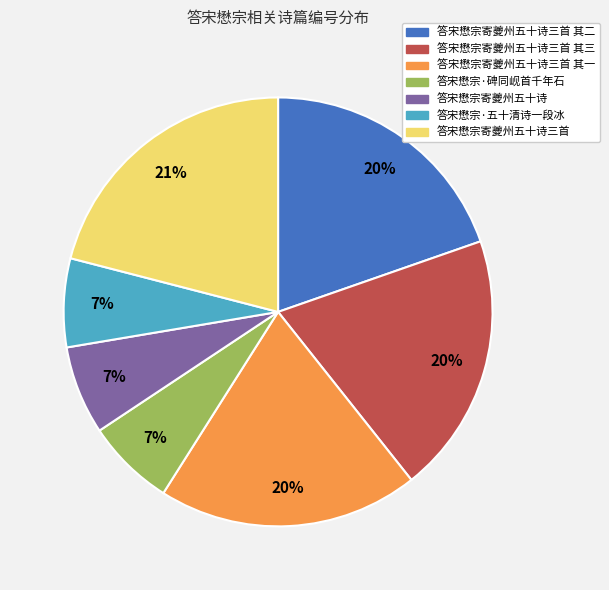

Is it true that 答宋懋宗寄夔州五十诗三首 其三 is 20% of the pie?

True